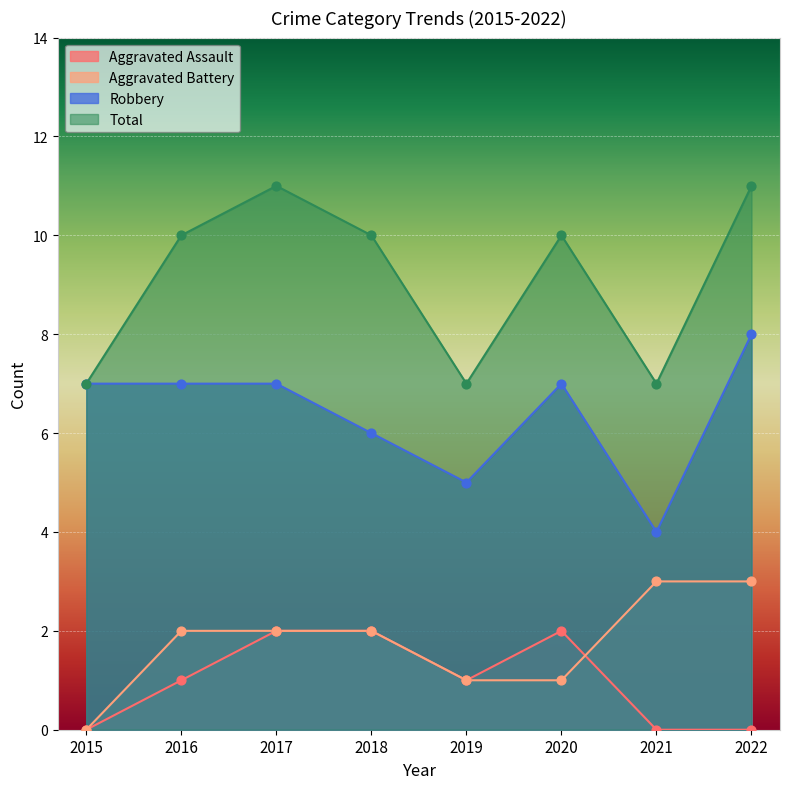

Which series contains the lowest Y value?

Aggravated Assault